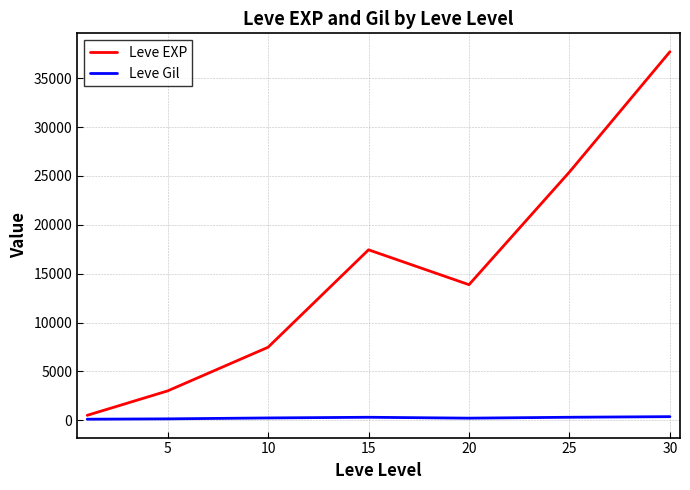

Which series has the widest spread of values?

Leve EXP